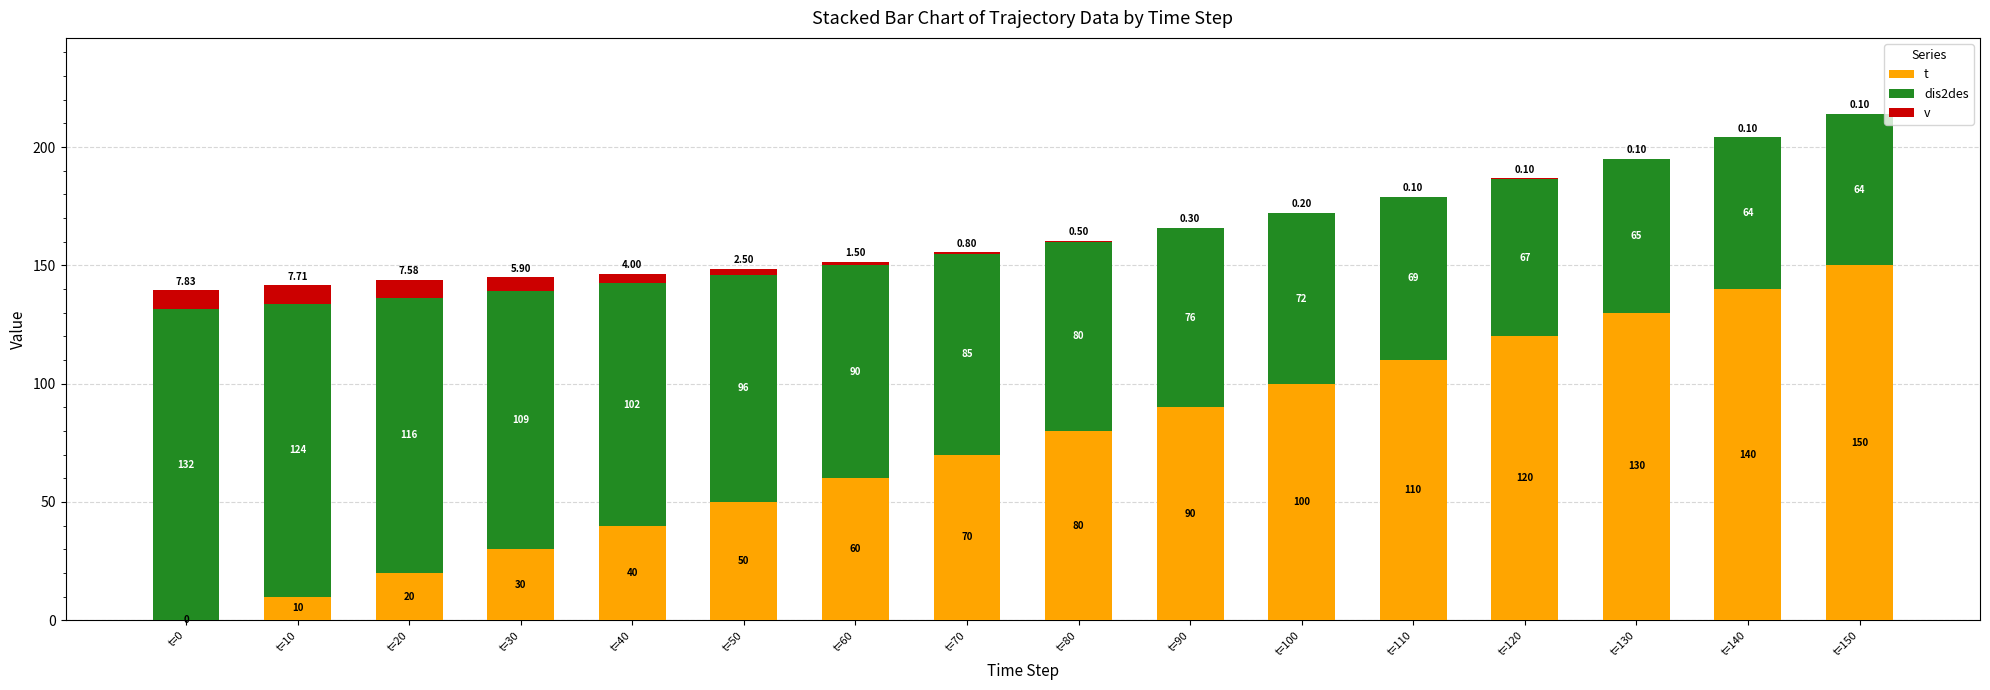

Which series changed the most between t=30 and t=40?

t